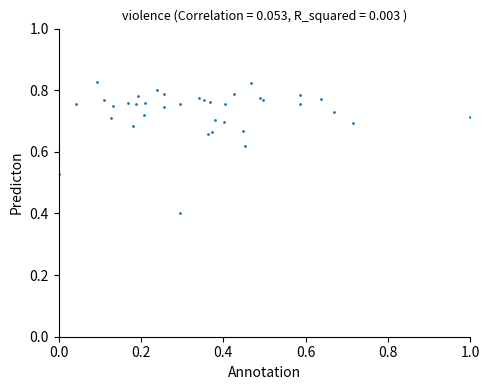

What Y value in the scatter plot is closest to 0?

0.4